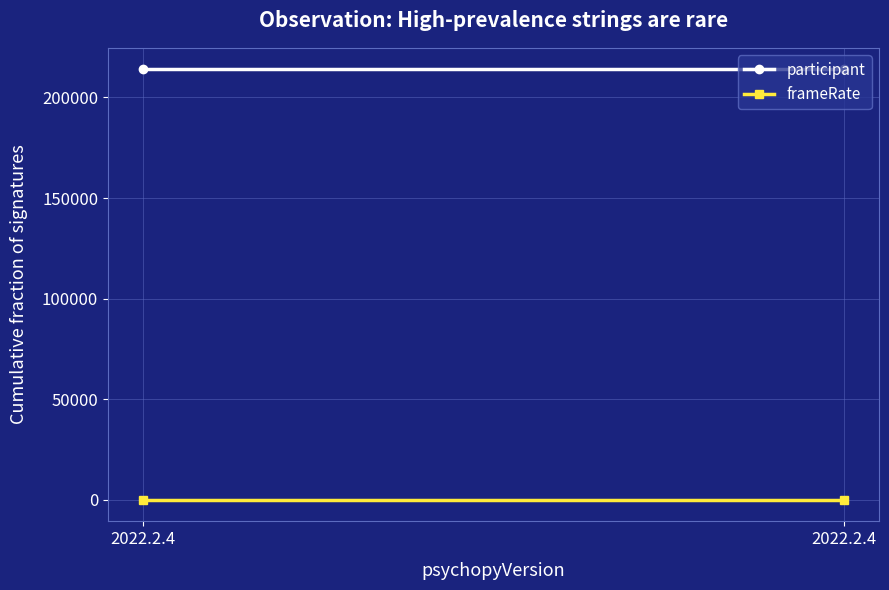

What is the total value across all series at 2022.2.4?

214039.3